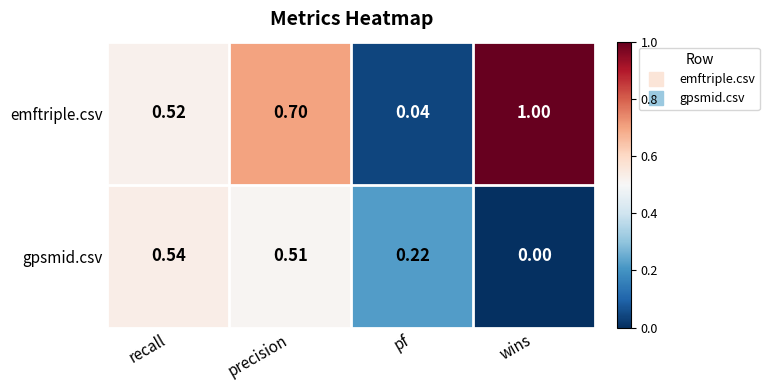

Rank the series at wins from highest to lowest value.

emftriple.csv, gpsmid.csv